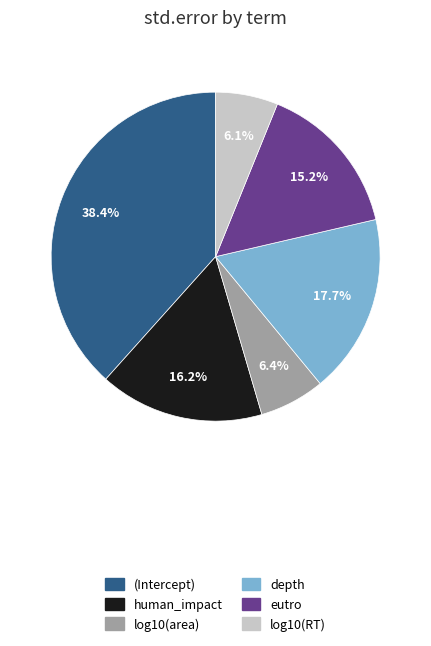

True or false: eutro accounts for 7% of the total.

False